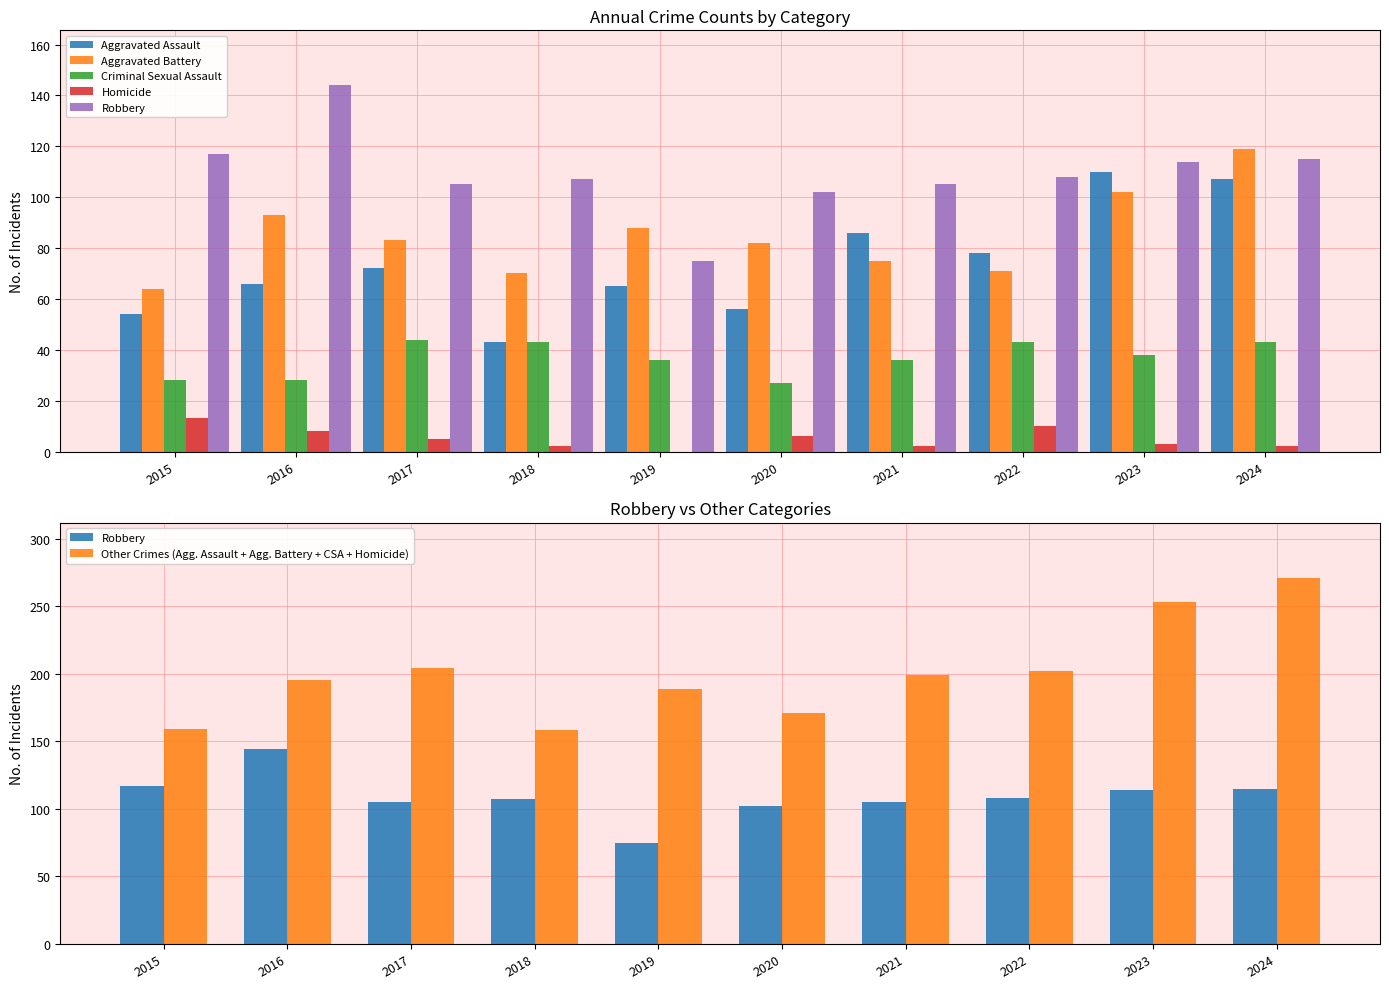

What is the total value across all series at 2019?

453